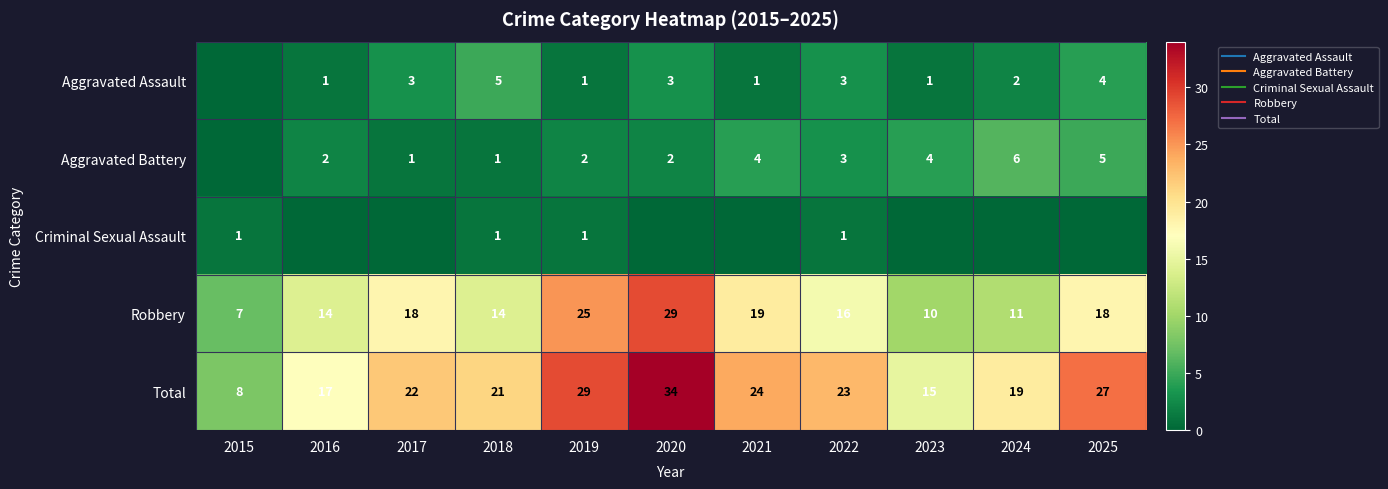

At which label is Robbery closest to 18?

2017